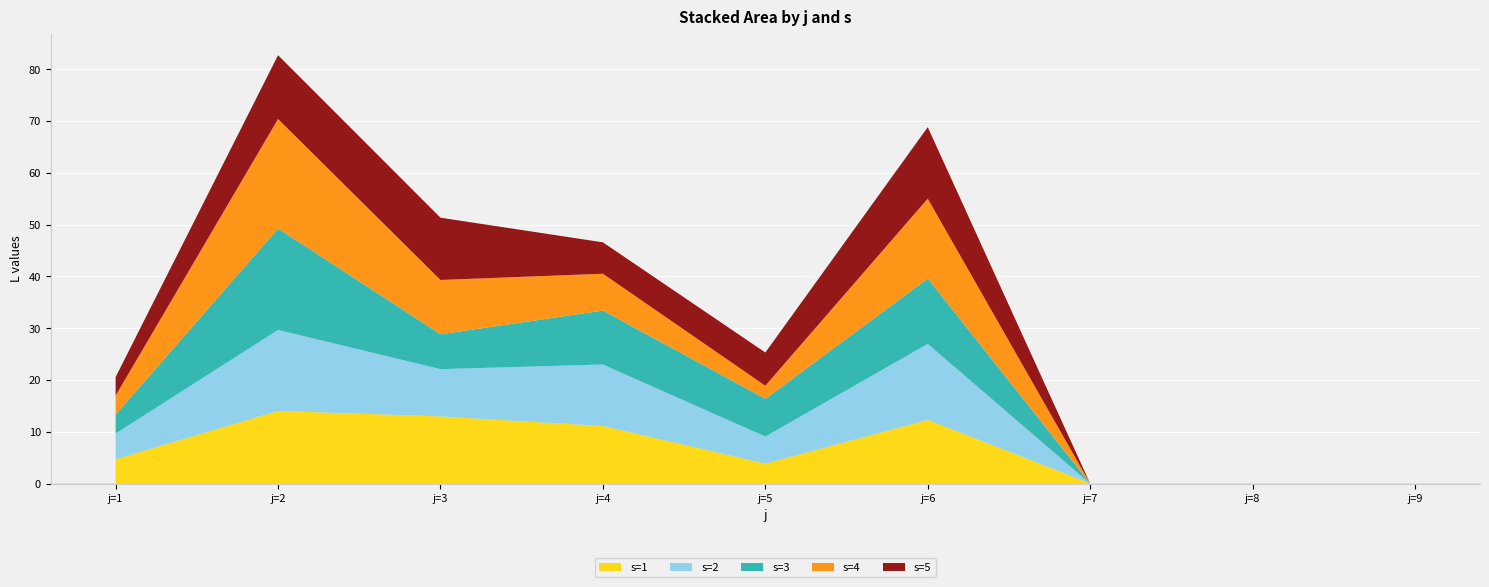

Reading right to left, extract all data points from this chart.

s=1: 0.0	0.0	0.0	12.3	3.8	11.1	13.0	14.0	4.7
s=2: 0.0	0.0	0.0	14.7	5.2	11.9	9.1	15.6	5.0
s=3: 0.0	0.0	0.0	12.6	7.3	10.4	6.7	19.6	3.7
s=4: 0.0	0.0	0.0	15.4	2.5	7.1	10.5	21.2	3.7
s=5: 0.0	0.0	0.0	13.8	6.4	6.1	12.0	12.3	3.6